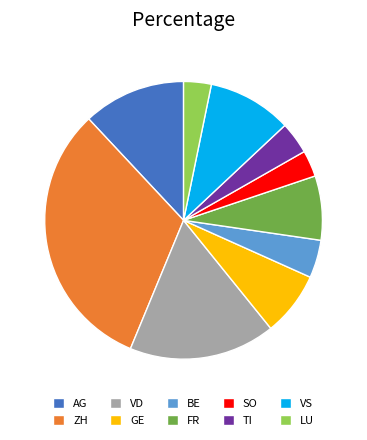

How many slices are in this pie chart?

10